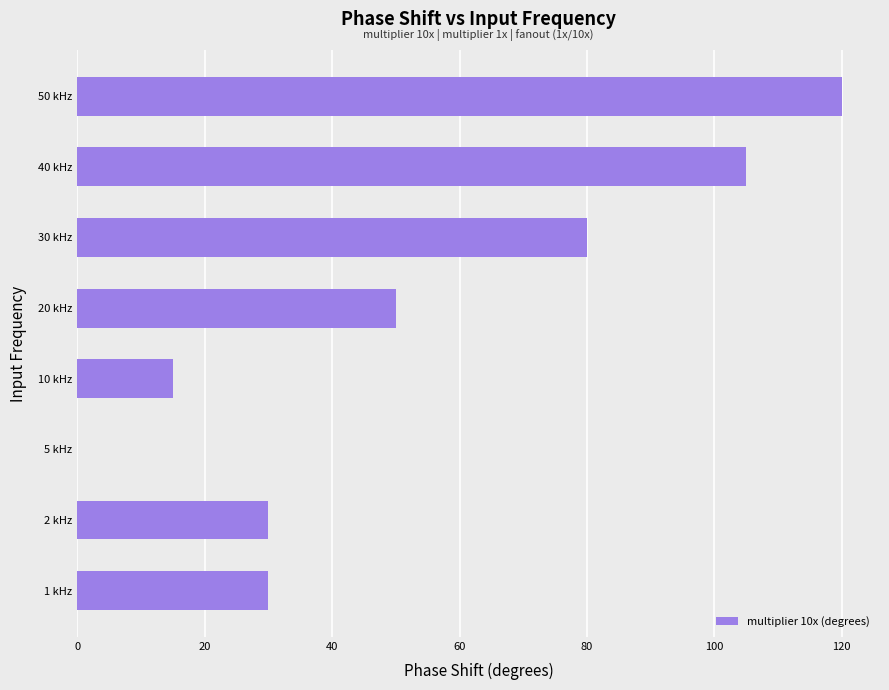

How many data points does each series have?

8